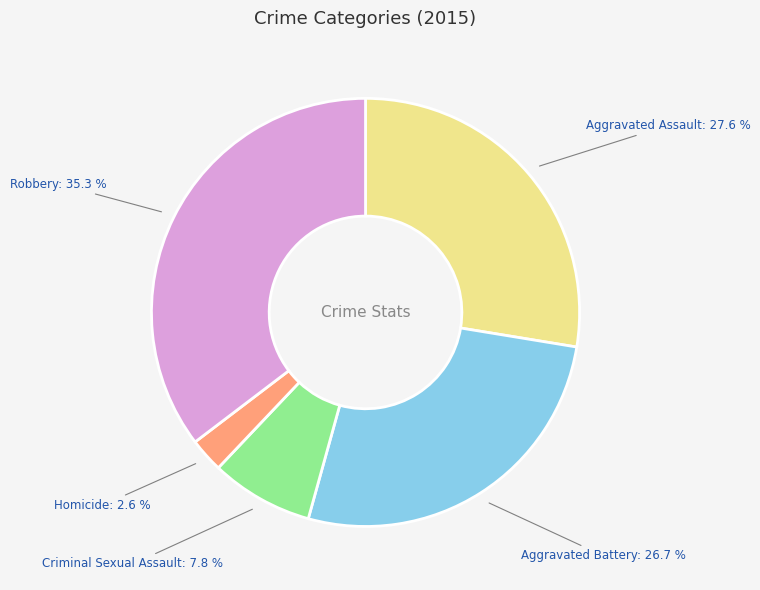

Is there a majority slice in this chart?

No